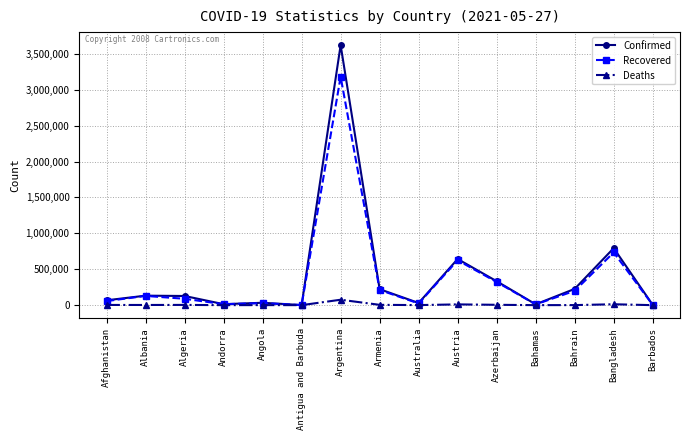

How many lines are shown in the chart?

3